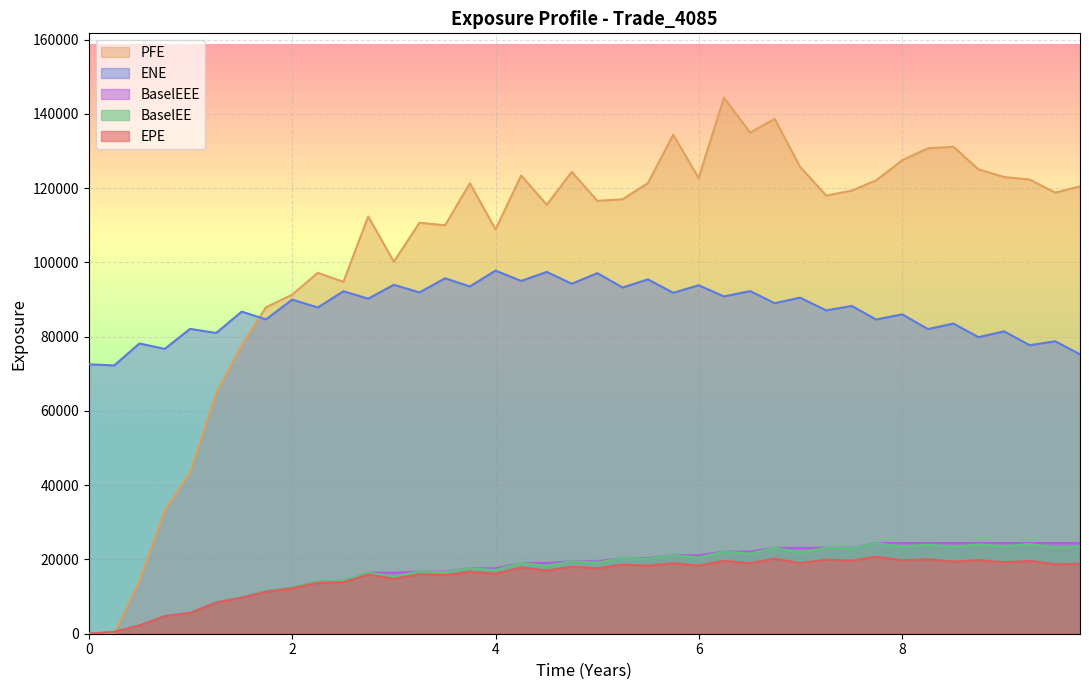

Which series has the widest spread of values?

PFE